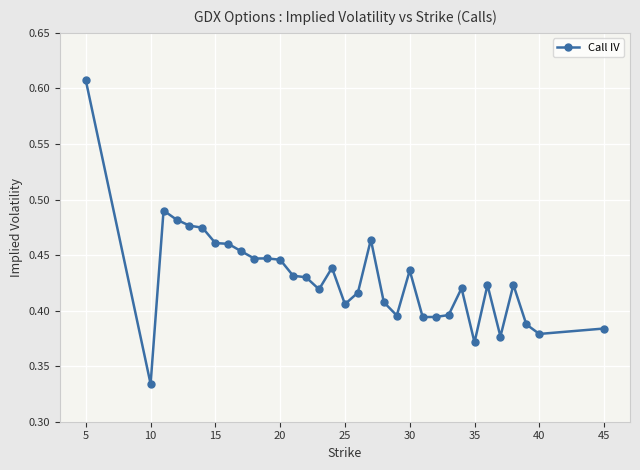

True or false: there are more than 0 points higher than both neighbors.

True